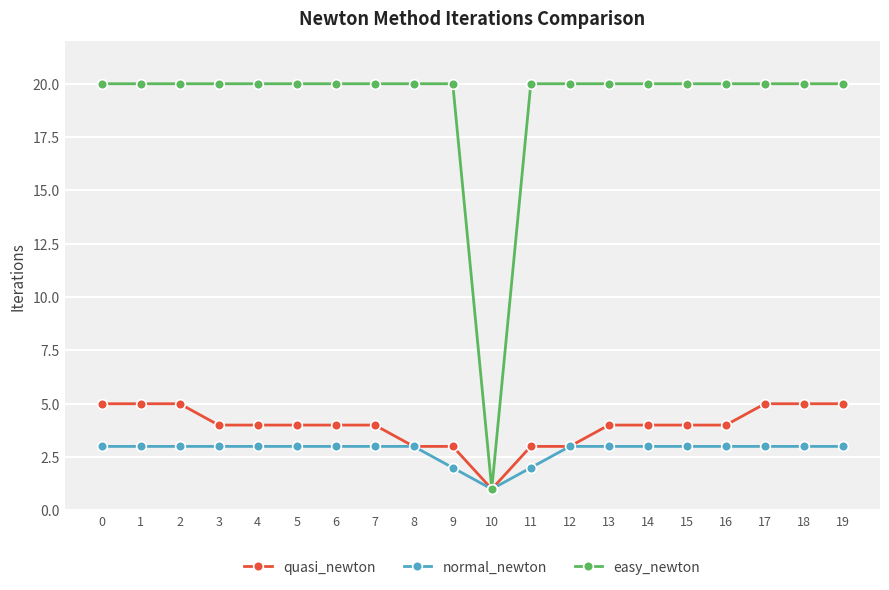

What is the value of the quasi_newton point at the 19th from the left?

5